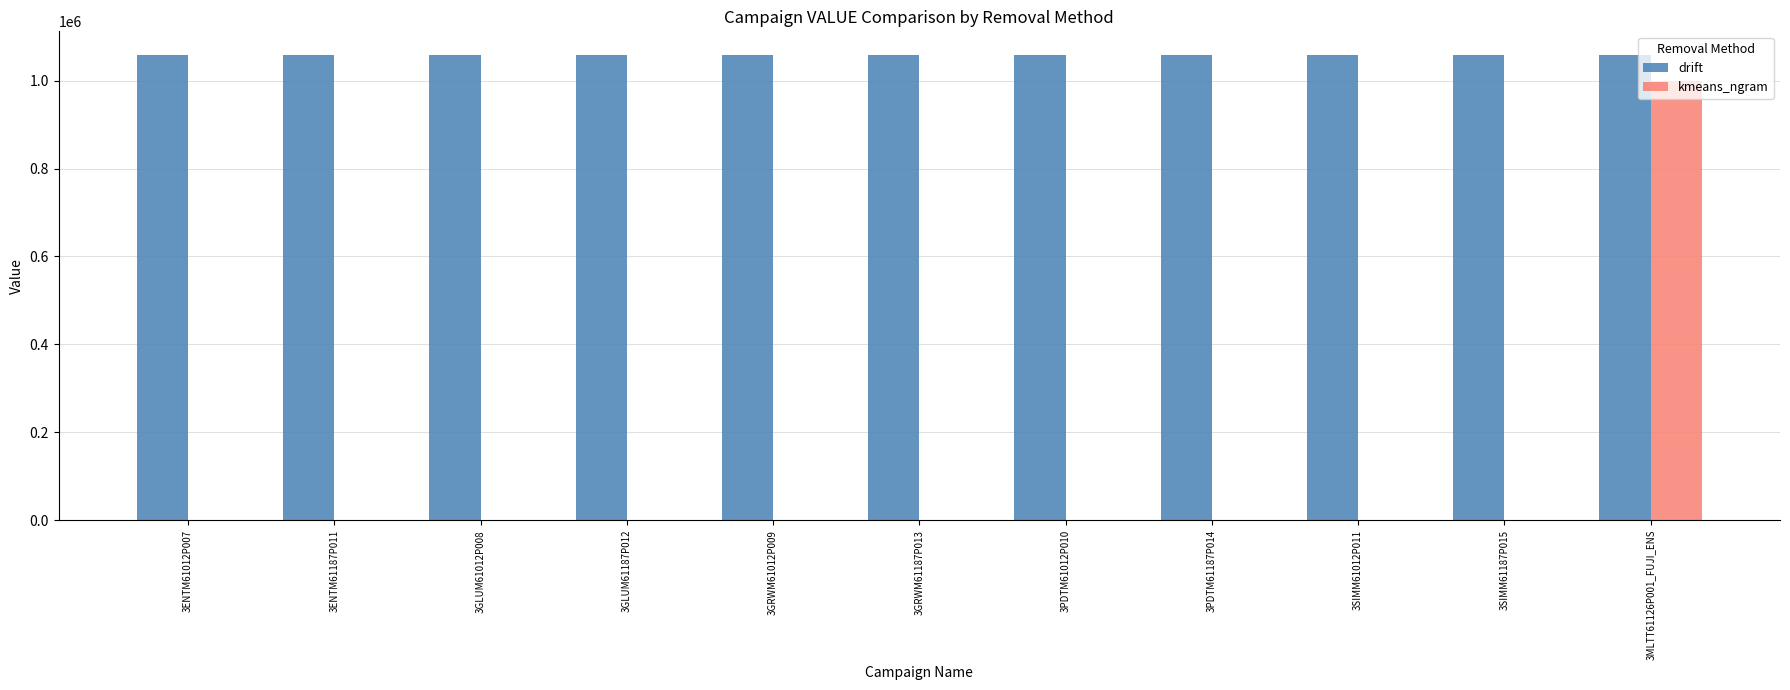

Which series has the largest total across all categories?

drift